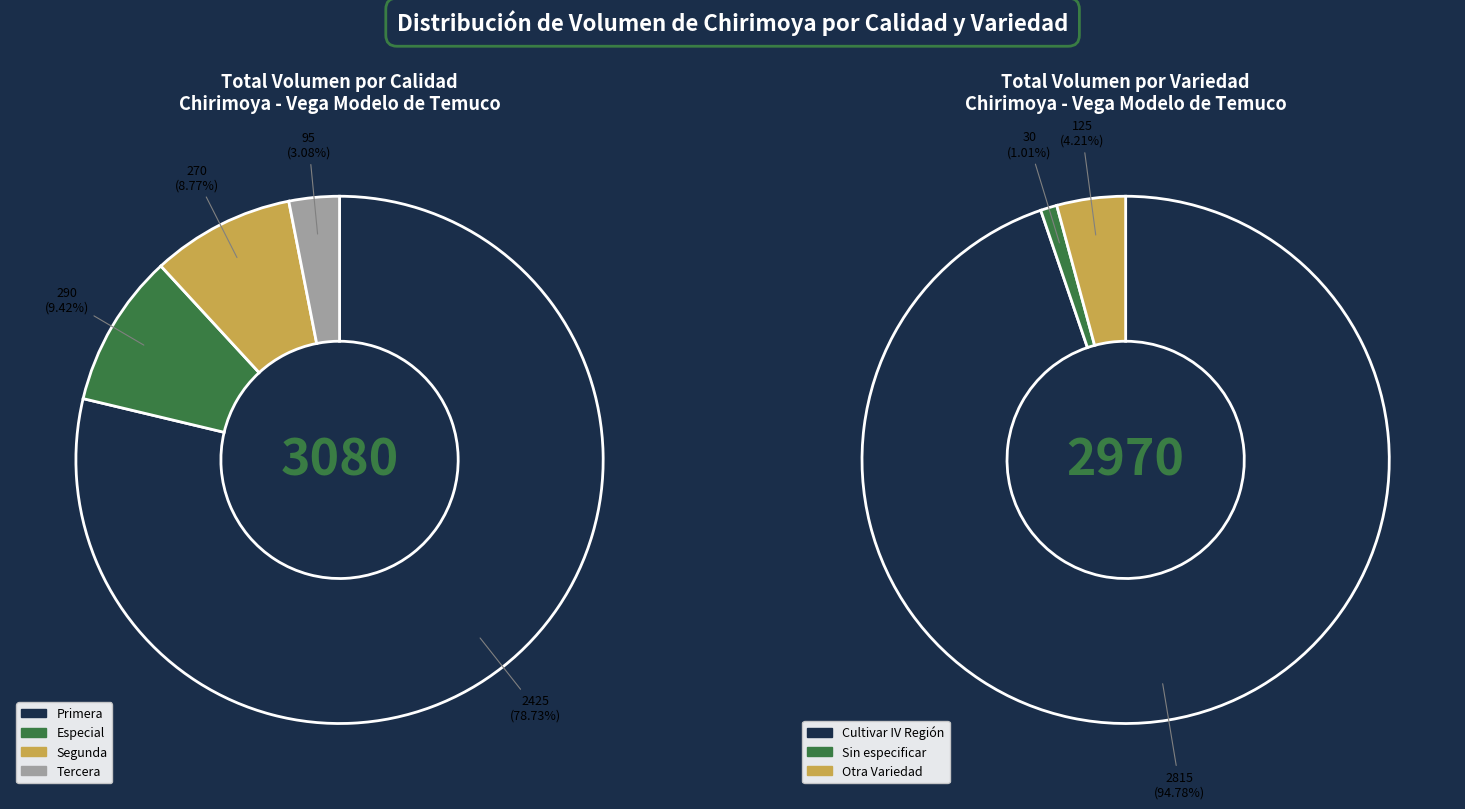

Is it true that Sin especificar is 20% of the pie?

False